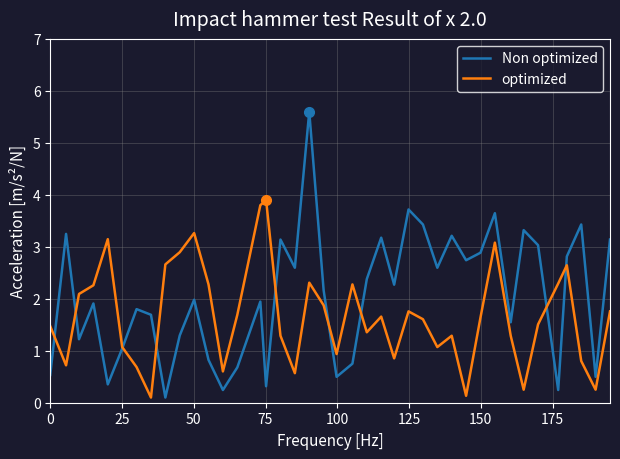

What is the highest value of the Non optimized series?

5.6